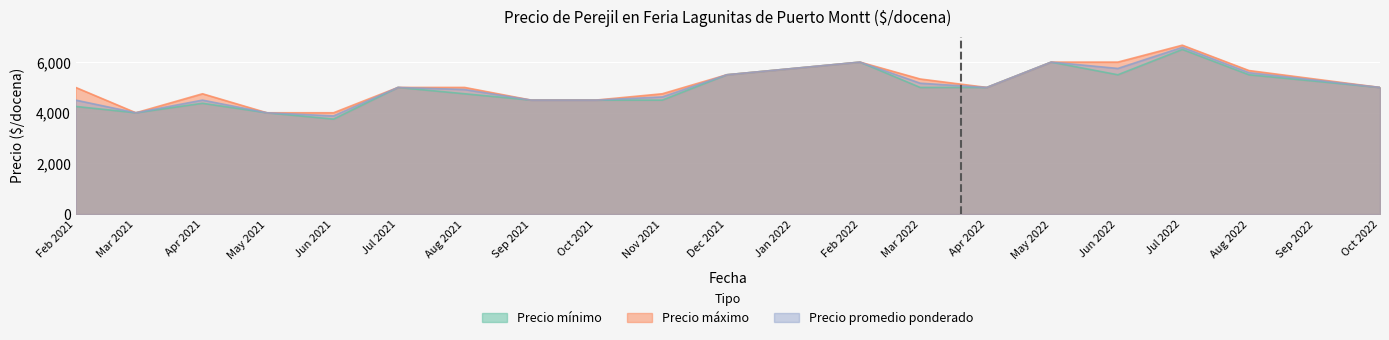

At which label does Precio máximo reach its peak?

Jul 2022